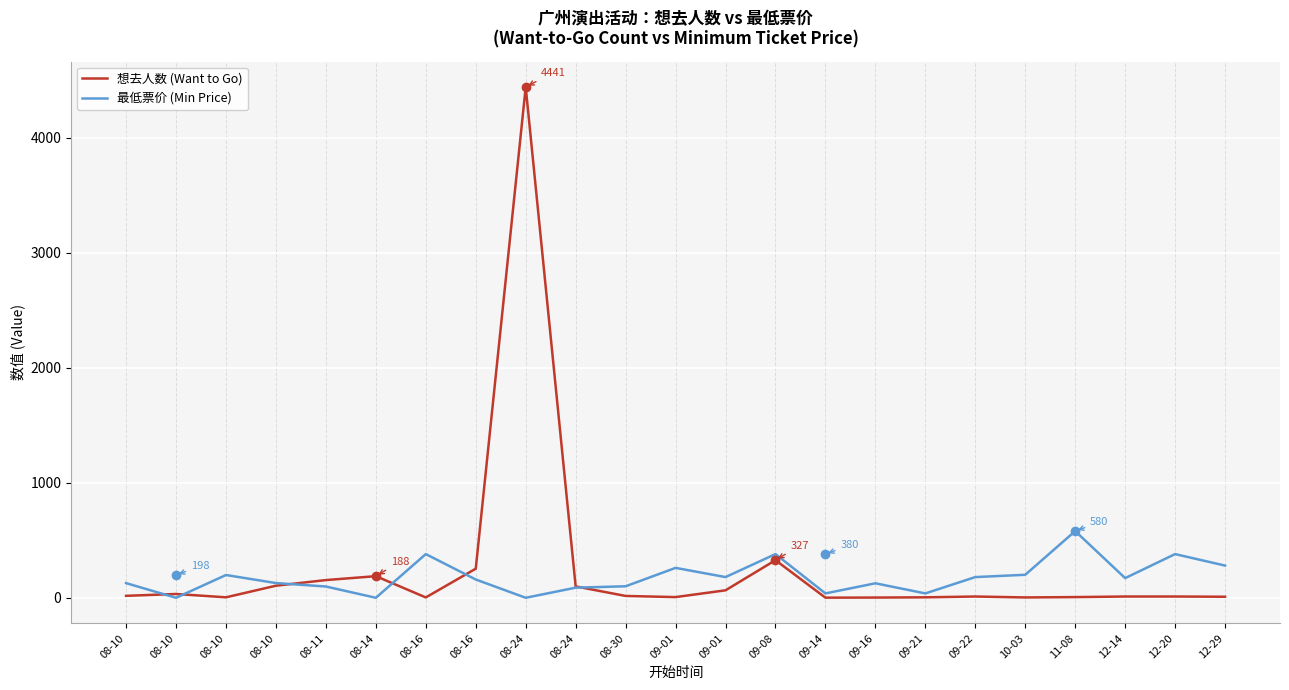

Reading left to right, extract all data points from this chart.

想去人数 (Want to Go): 17.0	33.0	4.0	105.0	154.0	188.0	3.0	253.0	4441.0	99.0	16.0	6.0	65.0	327.0	1.0	2.0	4.0	11.0	3.0	6.0	11.0	11.0	9.0
最低票价 (Min Price): 127.5	0.0	198.0	128.0	98.0	0.0	380.0	159.0	0.0	88.0	100.0	260.0	180.0	380.0	38.0	126.0	38.0	180.0	200.0	580.0	171.0	380.0	280.0